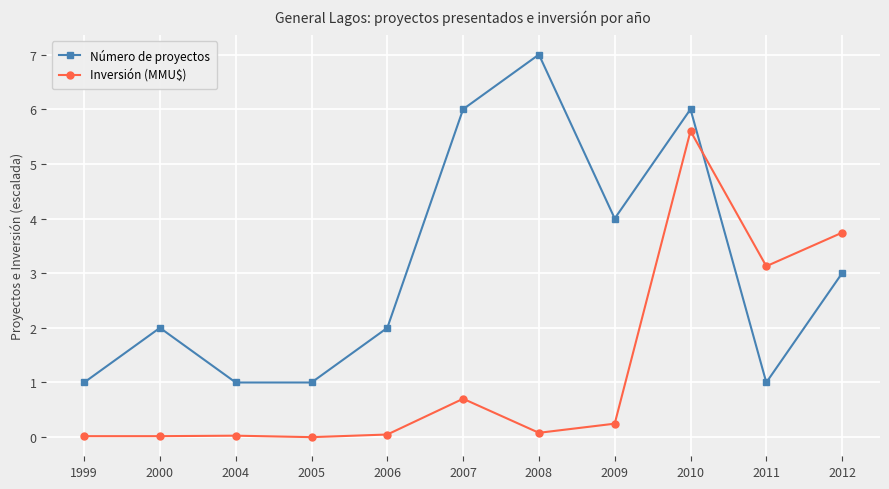

Where is Número de proyectos nearest to the value 4?

2009